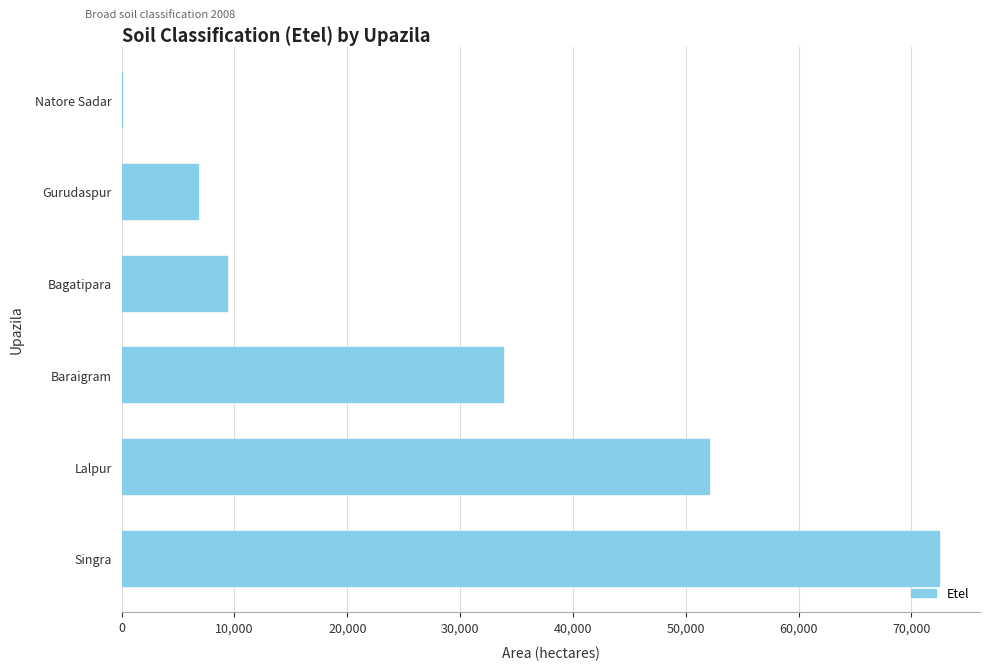

Are the bars horizontal?

Yes